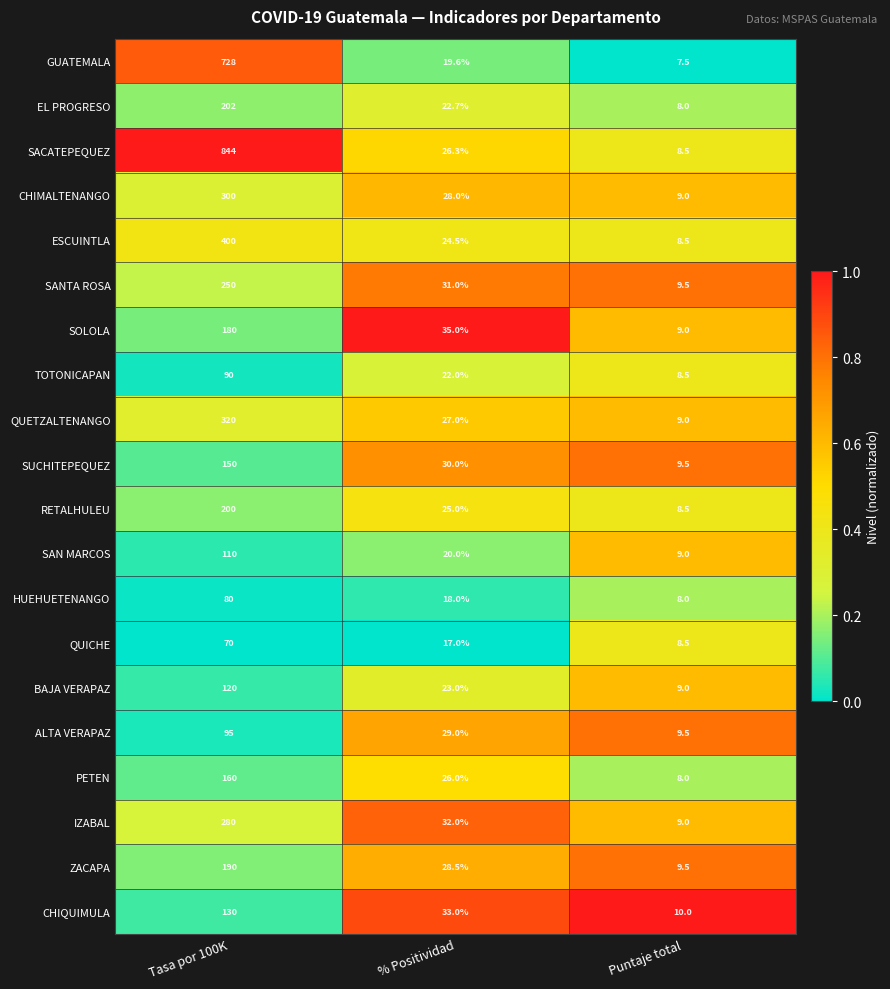

The value of CHIMALTENANGO at % Positividad is 48.9. True or false?

False